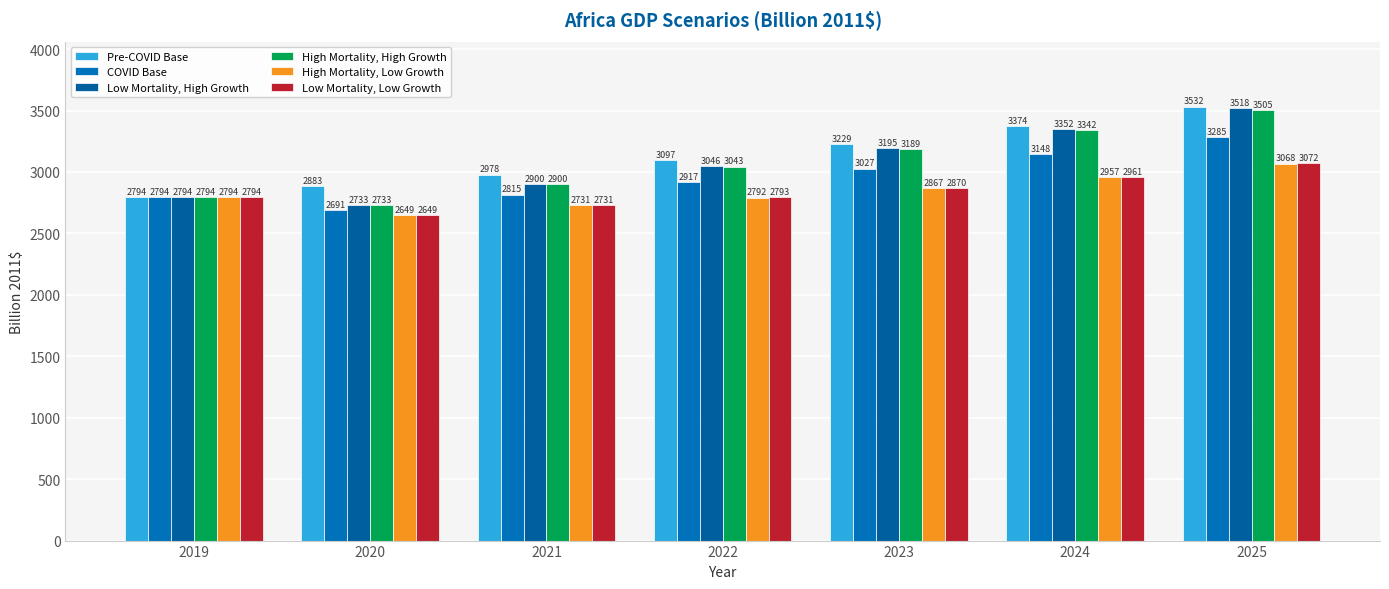

Which category has the lowest value across all series?

2020